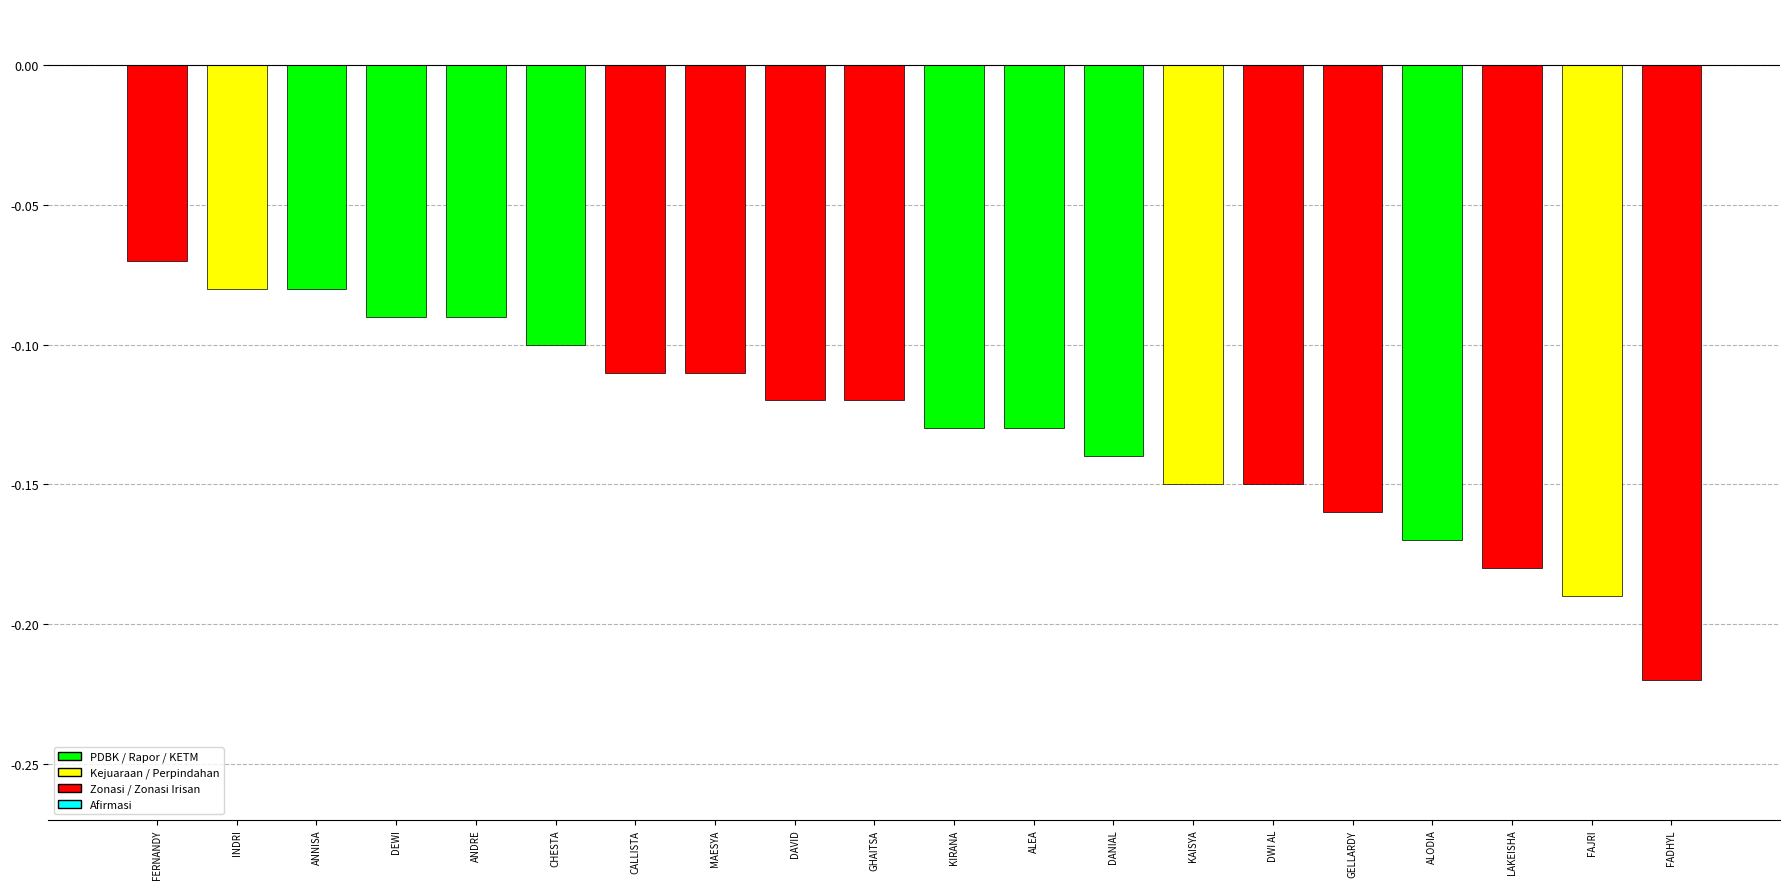

How many categories are shown in the chart?

20